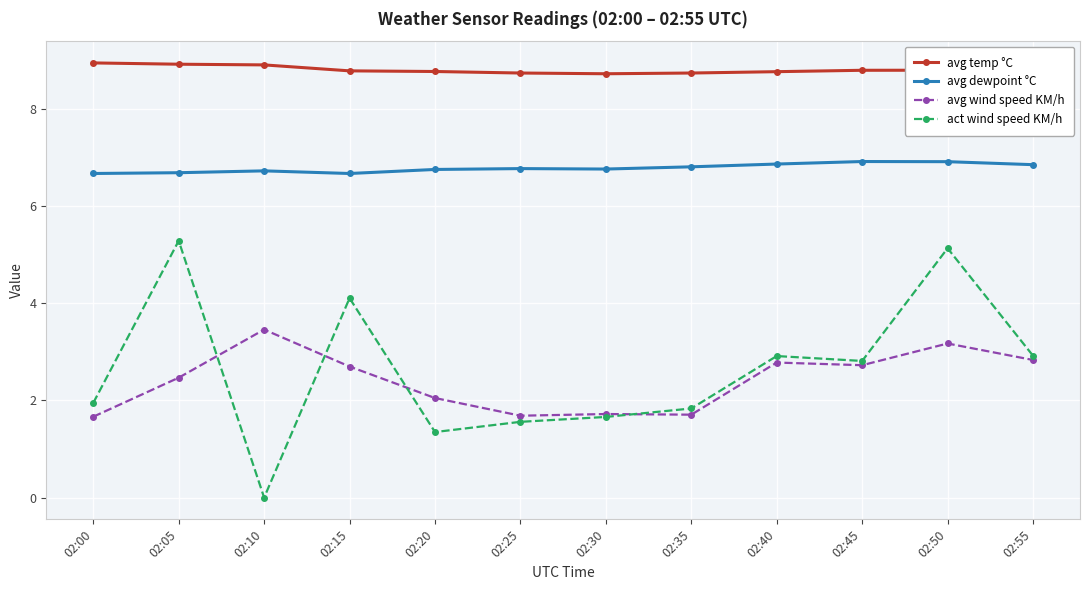

What is the value of the avg temp °C point at the 11th from the left?

8.8